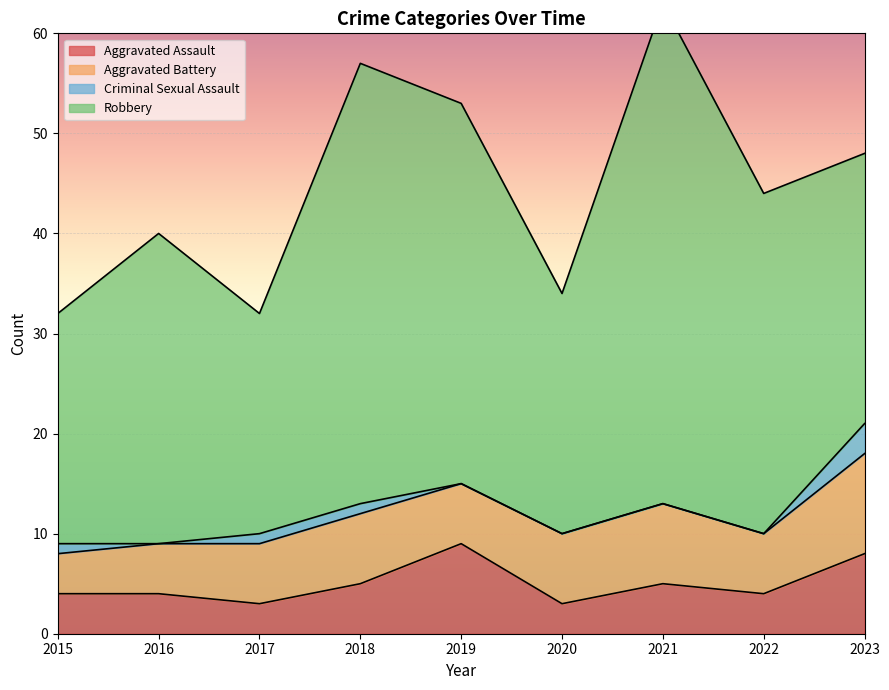

Reading right to left, what are all the values shown in this chart?

Aggravated Assault: 2023=8	2022=4	2021=5	2020=3	2019=9	2018=5	2017=3	2016=4	2015=4
Aggravated Battery: 2023=10	2022=6	2021=8	2020=7	2019=6	2018=7	2017=6	2016=5	2015=4
Criminal Sexual Assault: 2023=3	2022=0	2021=0	2020=0	2019=0	2018=1	2017=1	2016=0	2015=1
Robbery: 2023=27	2022=34	2021=50	2020=24	2019=38	2018=44	2017=22	2016=31	2015=23